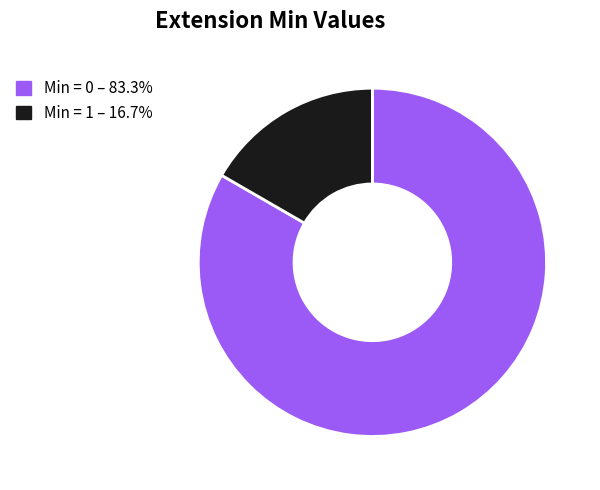

Is there a majority slice in this chart?

Yes